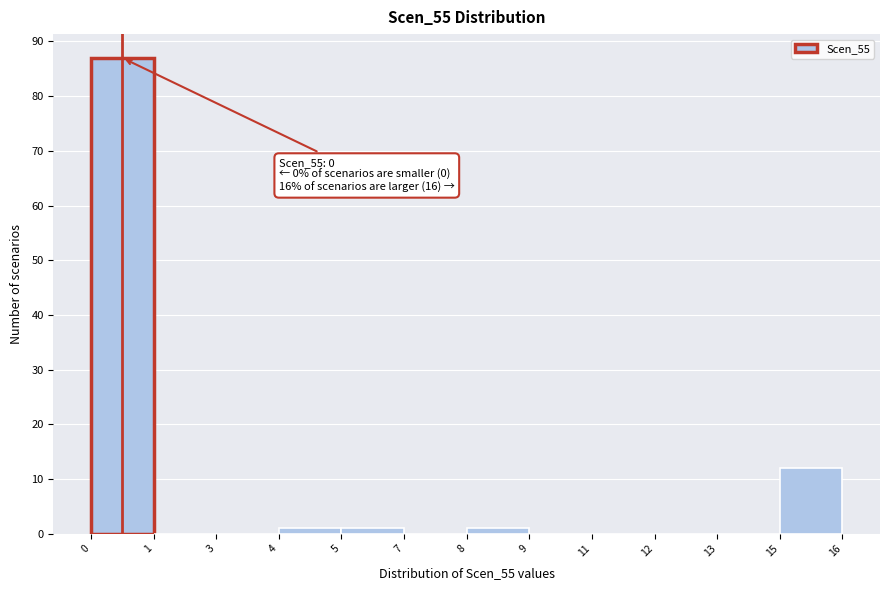

Reading left to right, extract all data points from this chart.

0=87	1=0	3=0	4=1	5=1	7=0	8=1	9=0	11=0	12=0	13=0	15=12